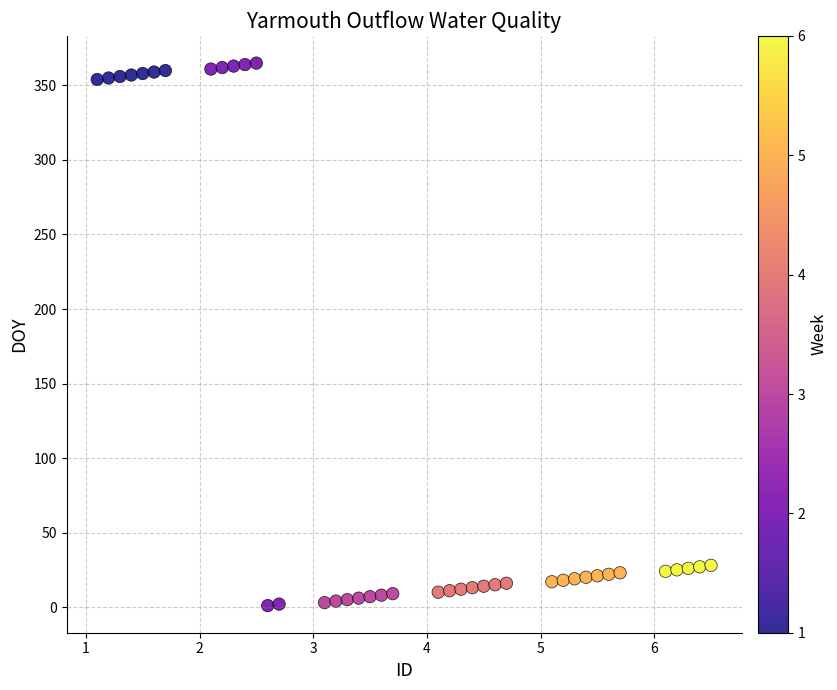

What is the range of Y values (max minus min)?

364